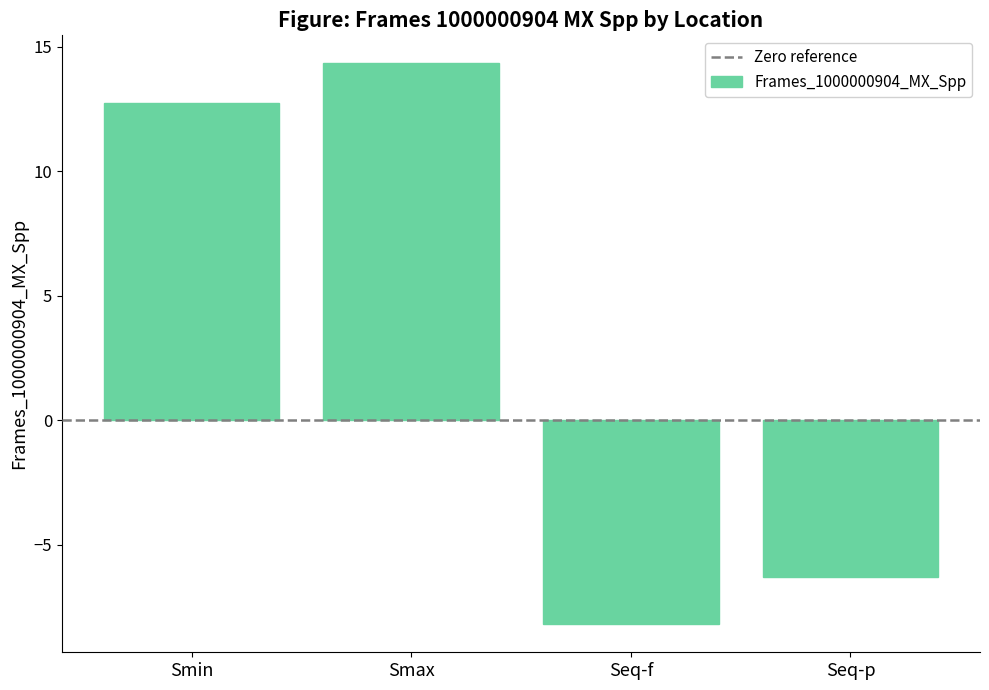

The value at Smax is 3.0. True or false?

False